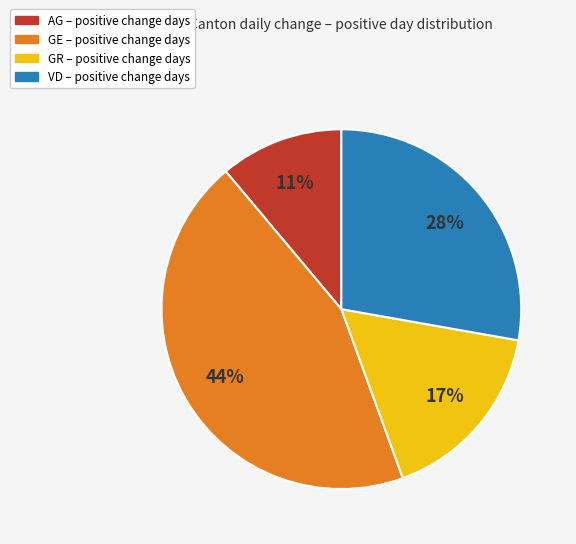

Does any single category account for the majority?

No